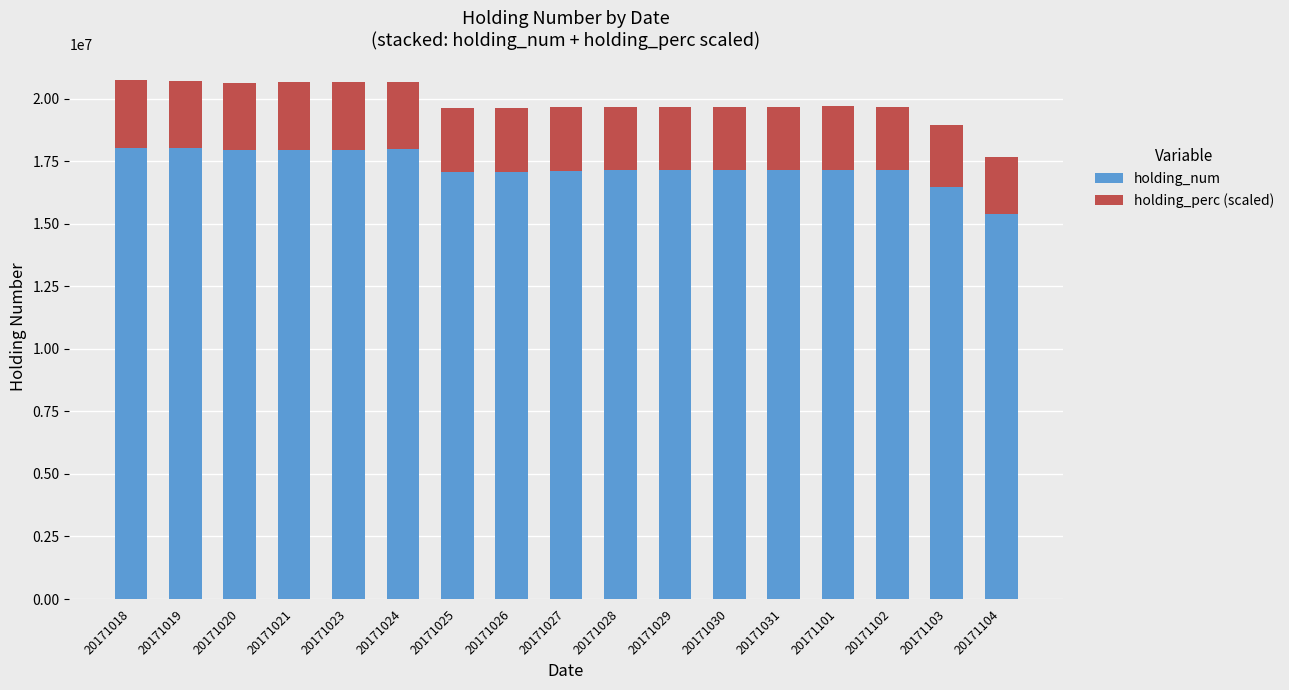

What is the total value across all series at 20171025?

19632554.6